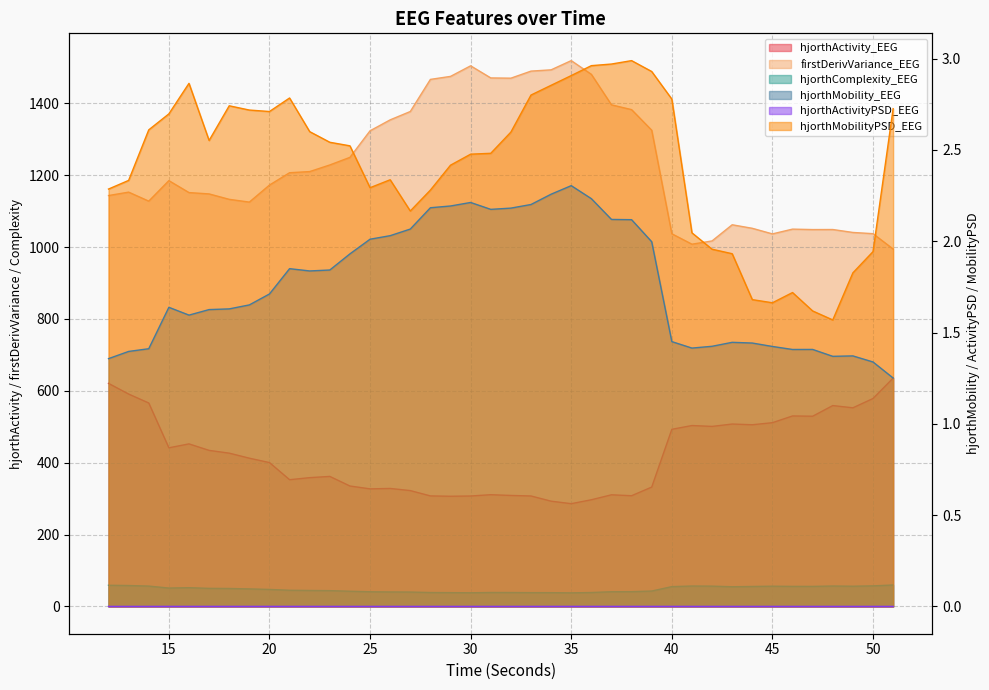

Is the value of hjorthComplexity_EEG at 36 greater than the value of firstDerivVariance_EEG at 51?

No